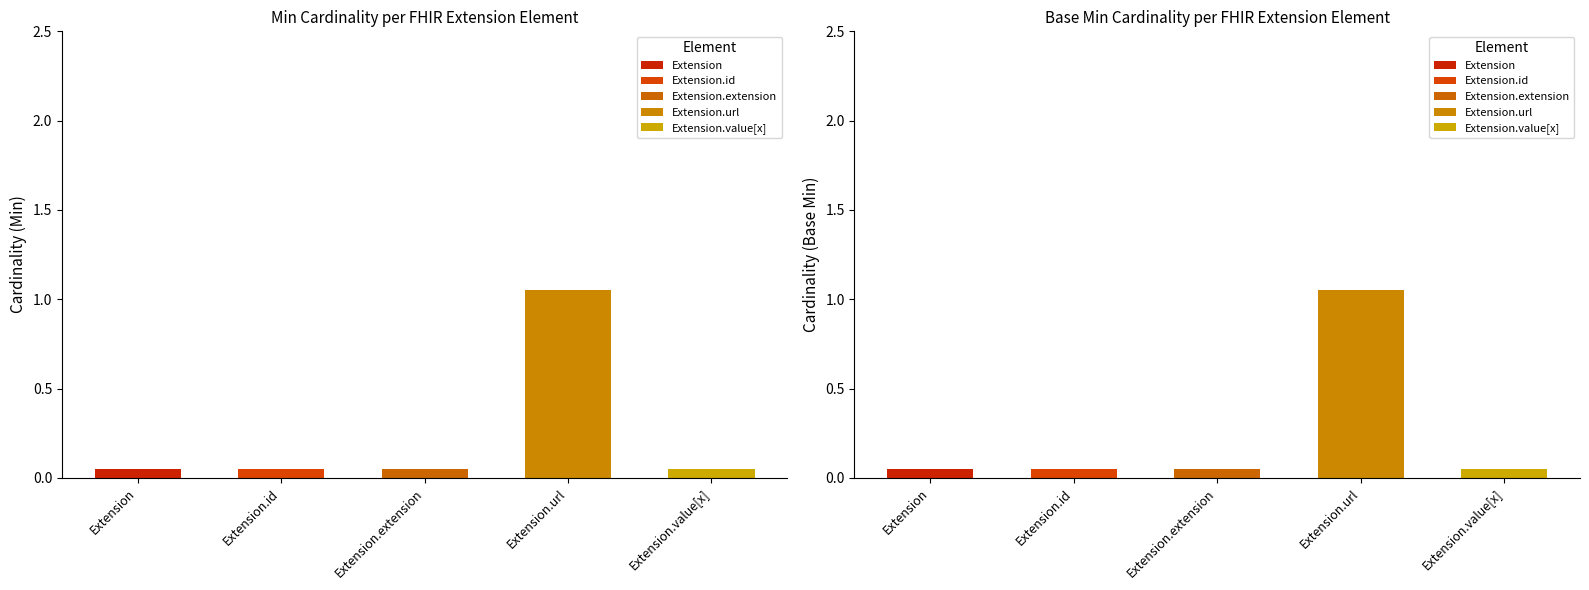

What is the label of the 4th bar from the right?

Extension.id